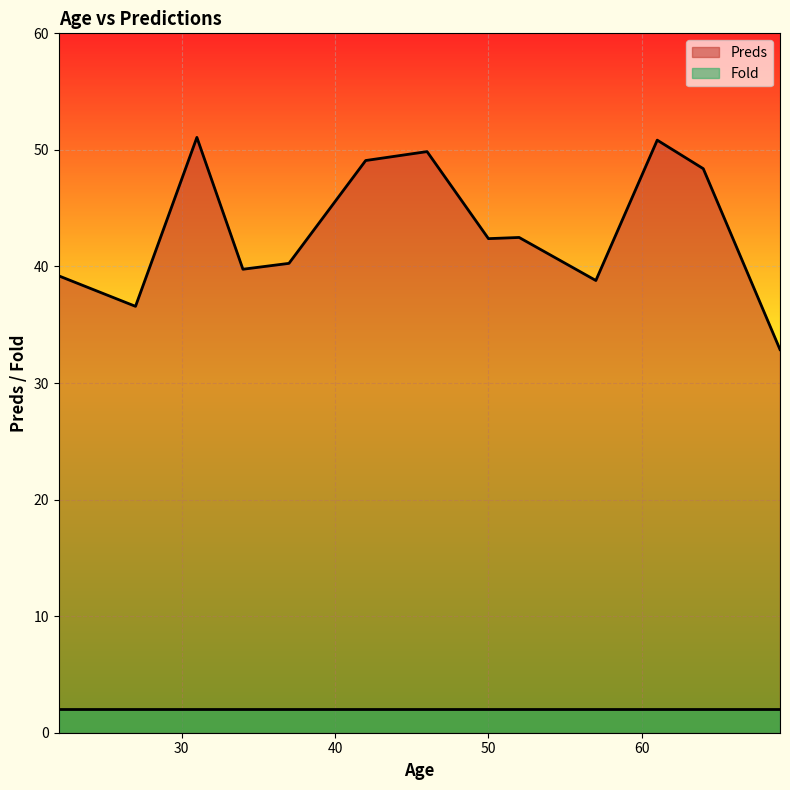

The chart shows a value of 36.6 at 27. True or false?

True